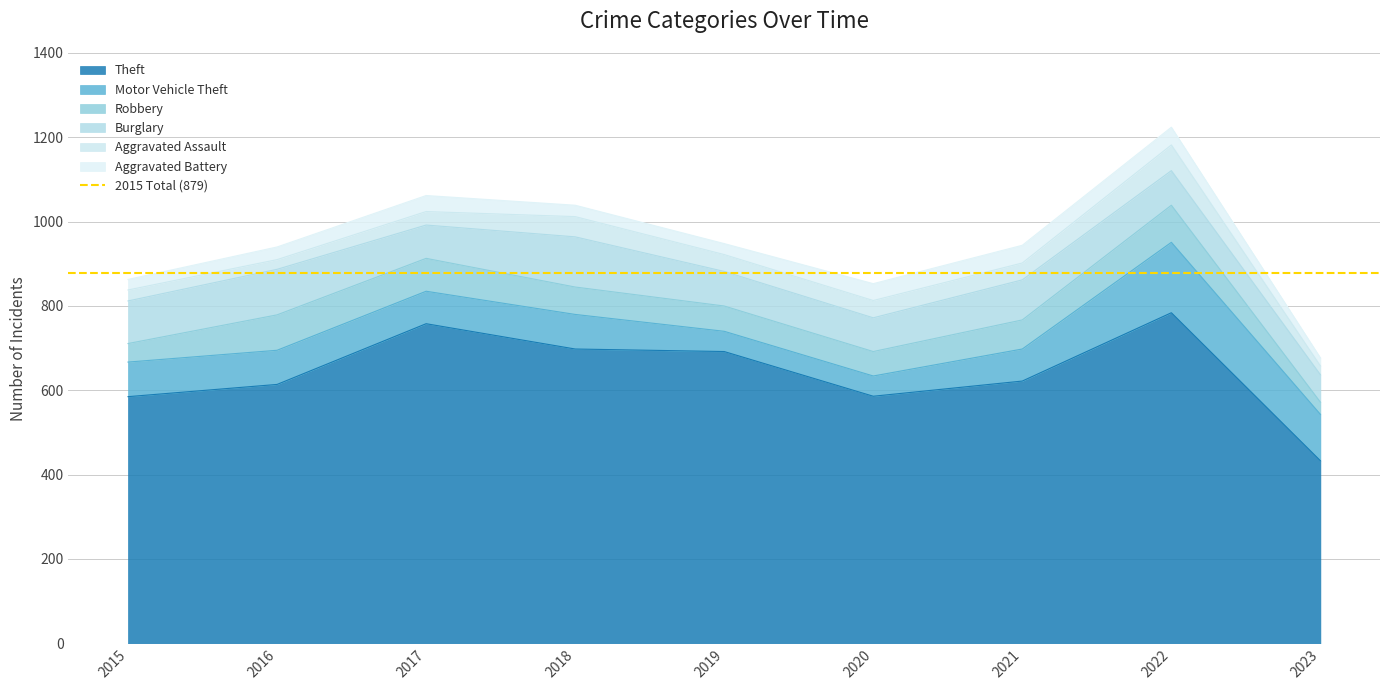

What is the difference between the highest and lowest values at 2021?

582